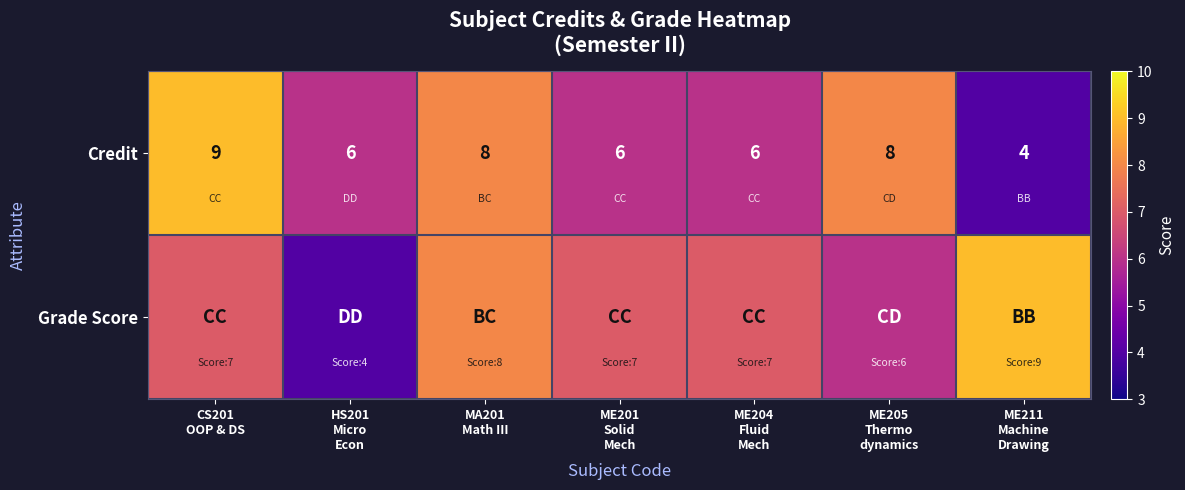

Count the Credit values in the range 6 to 8.

5